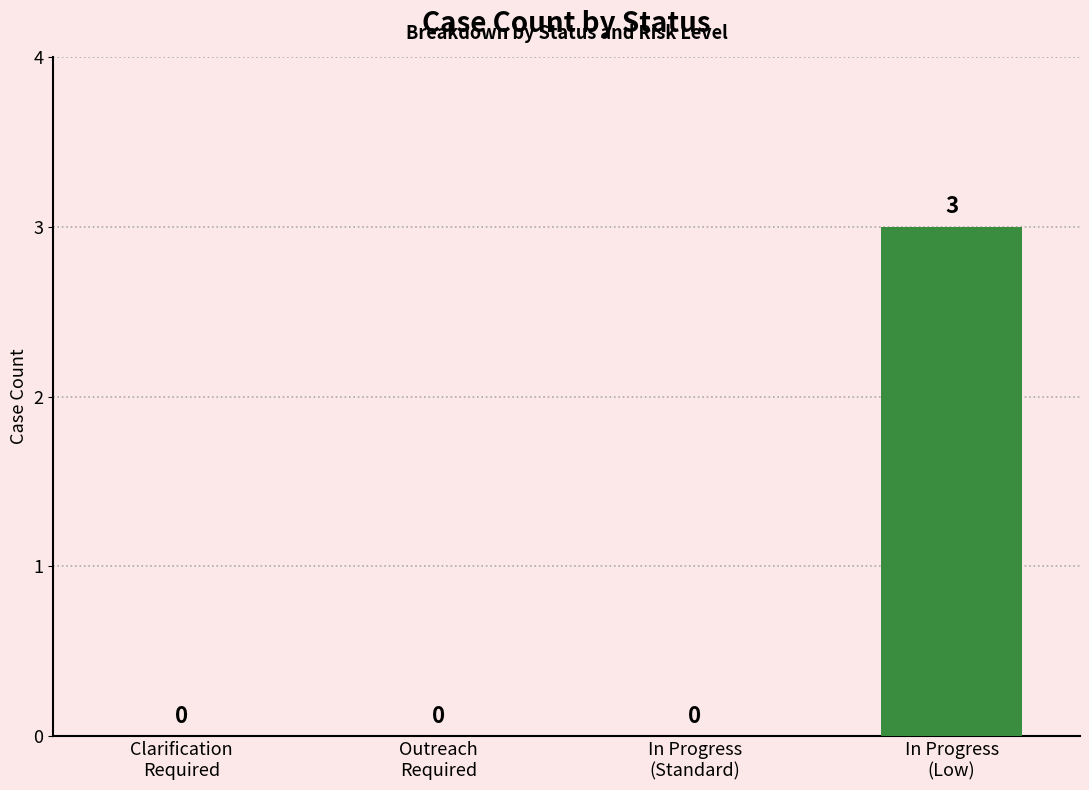

Are the bars horizontal?

No